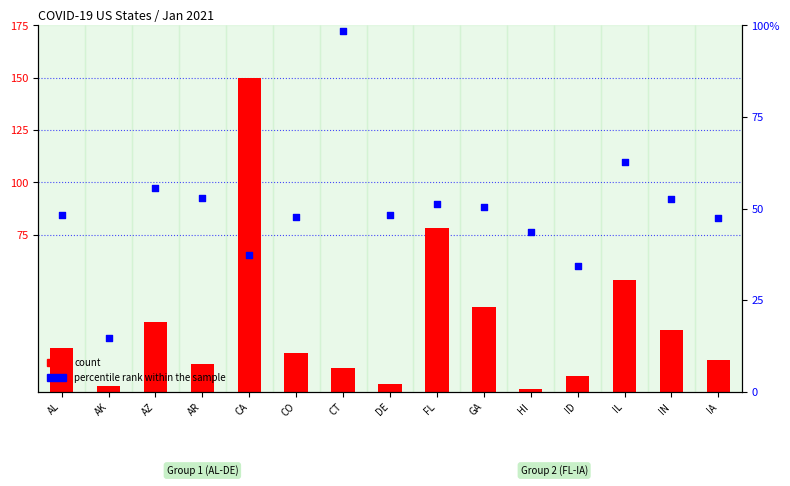

Is the value of percentile rank within the sample at AL greater than the value of count at AL?

Yes